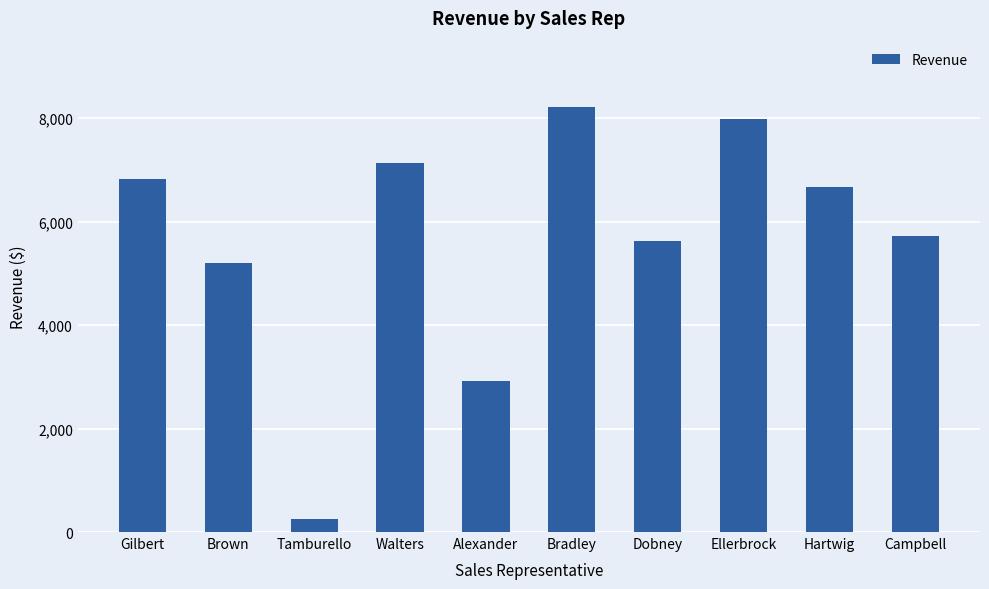

How many values are below 6676?

5